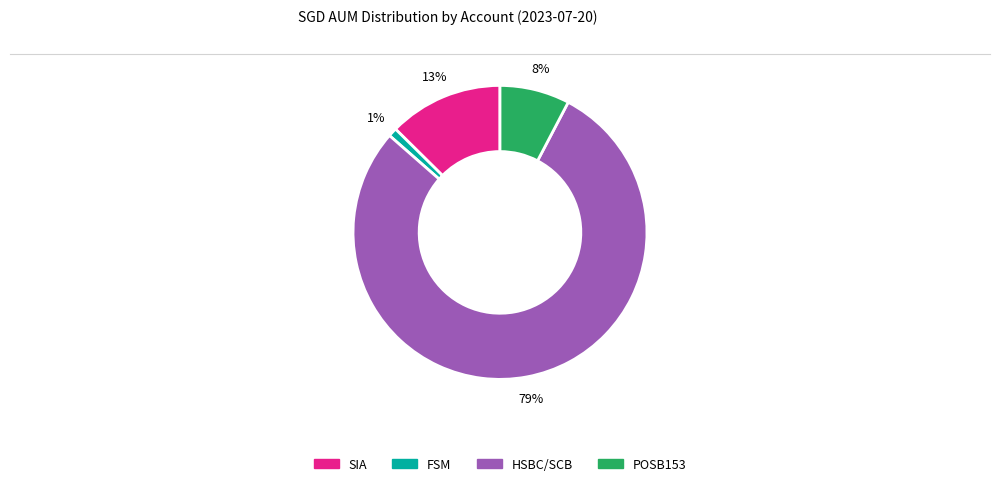

What is the smallest slice in the pie chart?

FSM